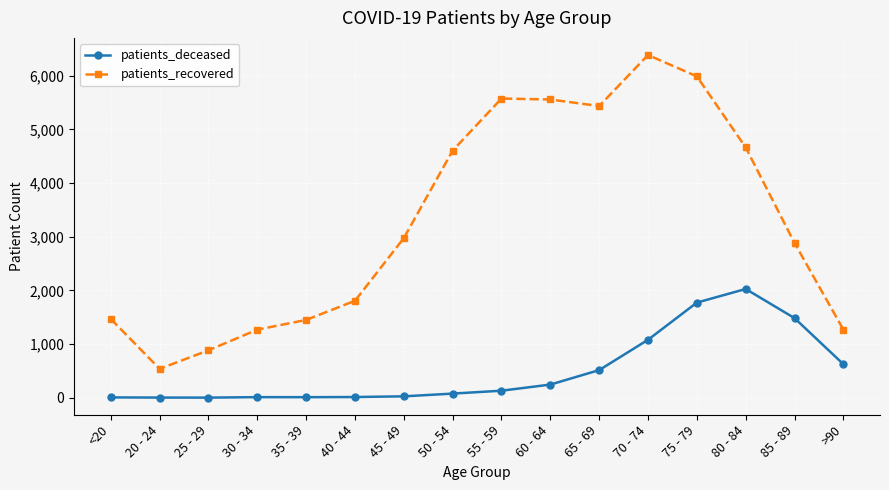

What is the smallest value displayed?

2